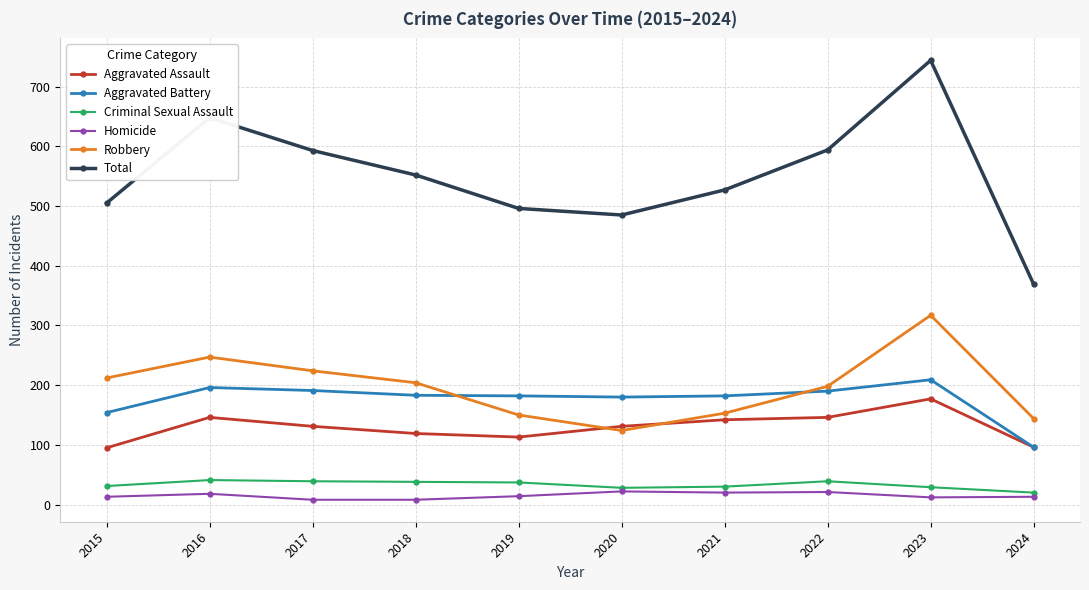

At how many categories does at least one series exceed 275?

10